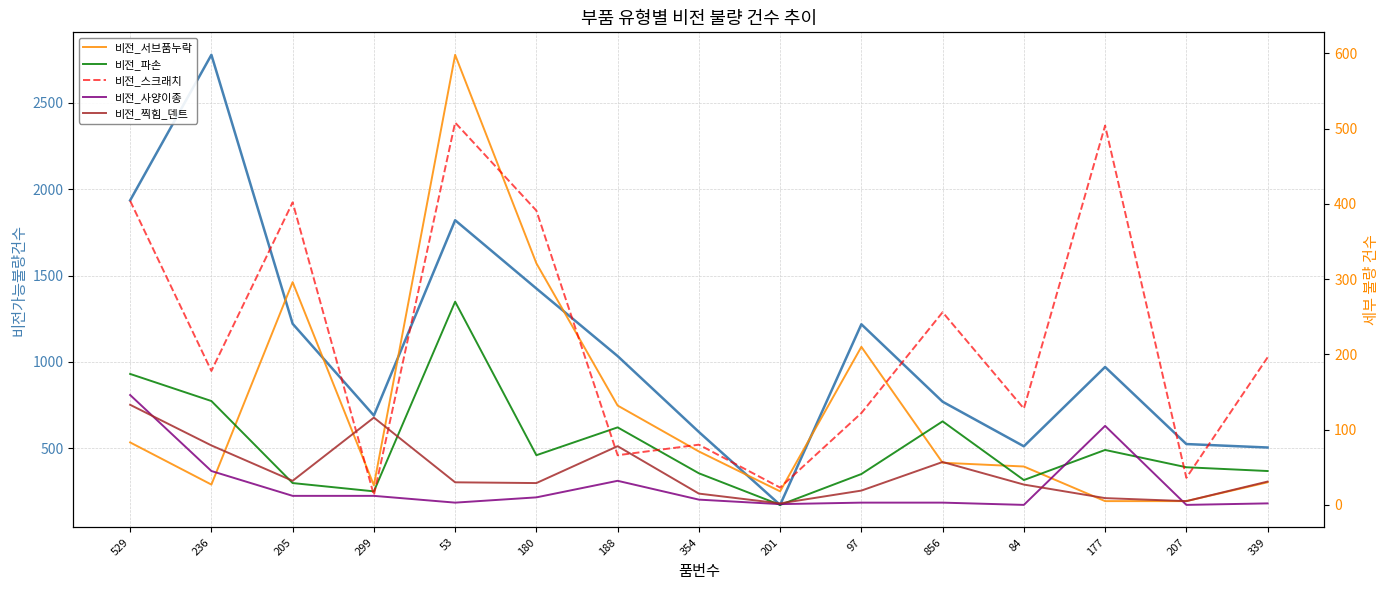

At which label does 비전_사양이종 reach its peak?

529